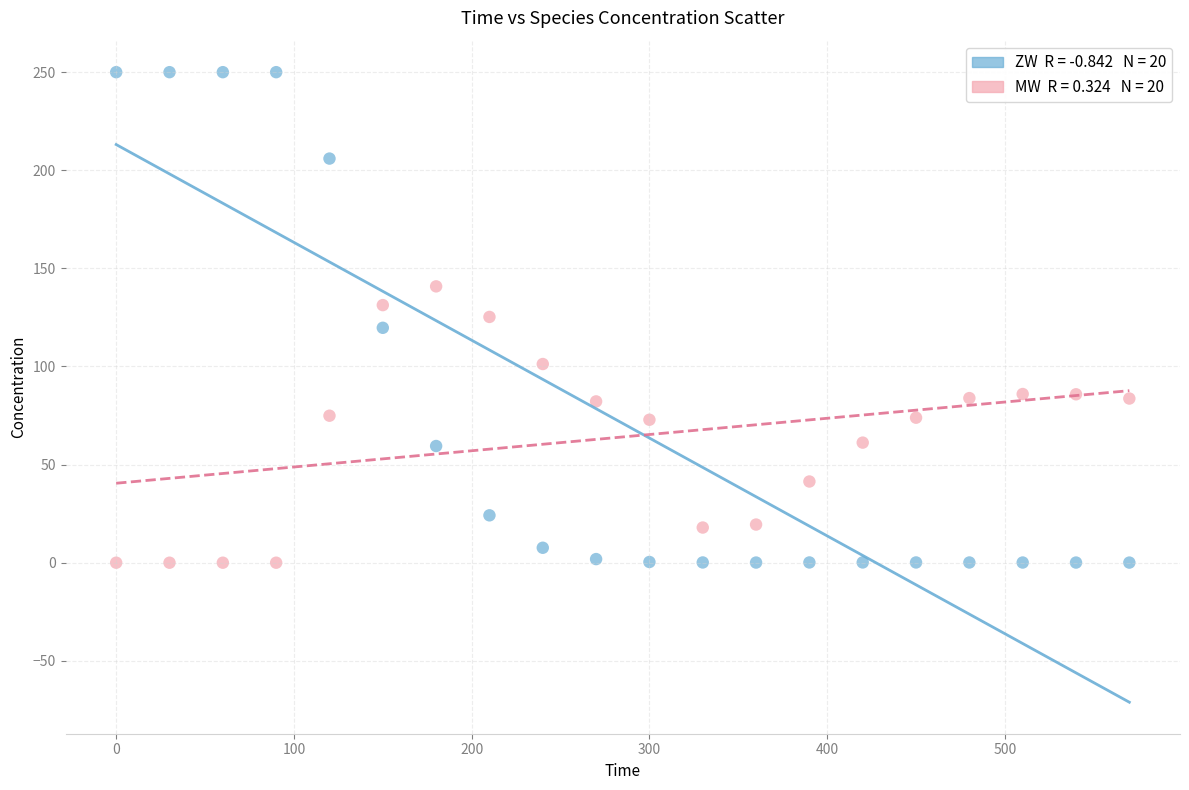

Across all data points, what is the range of X values (max minus min)?

570.0